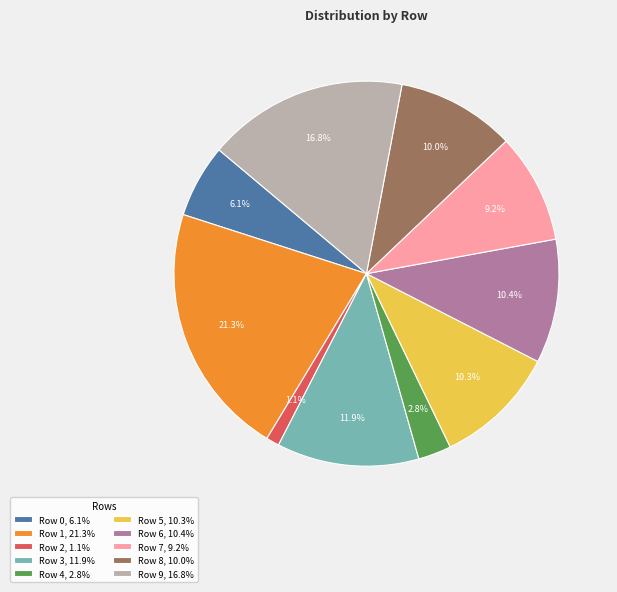

What percentage do Row 6 and Row 1 together represent?

31.7%